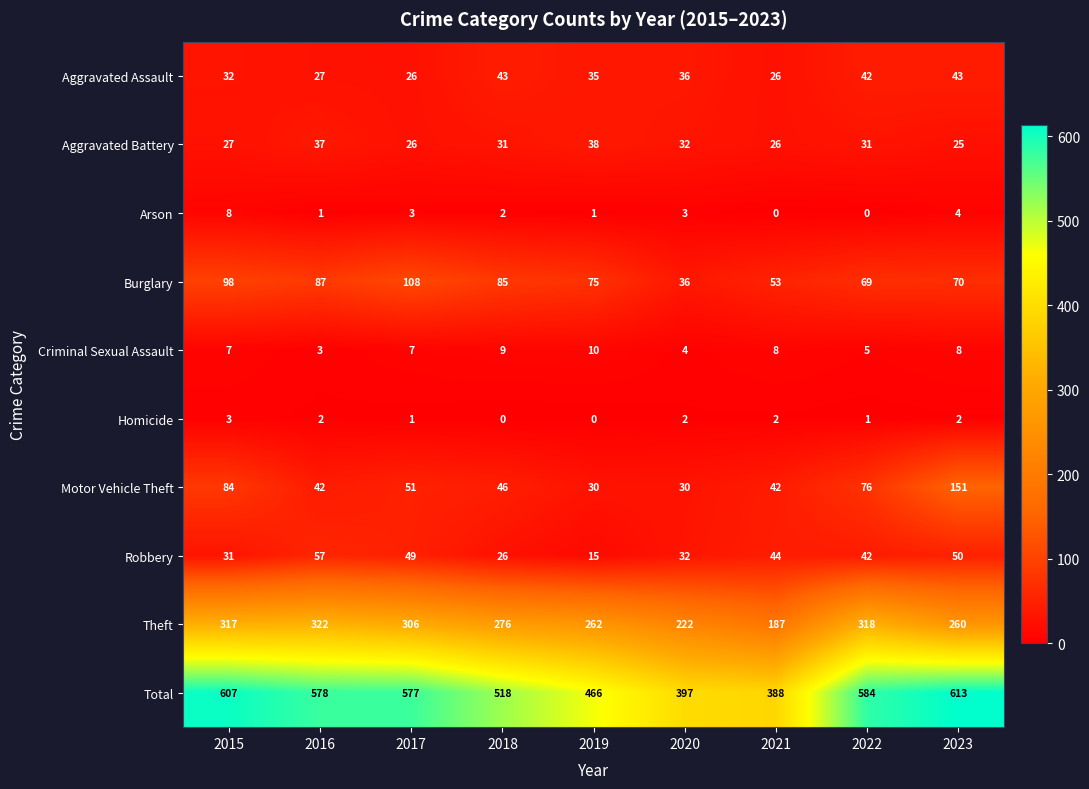

How many Homicide values are between 1 and 2?

6